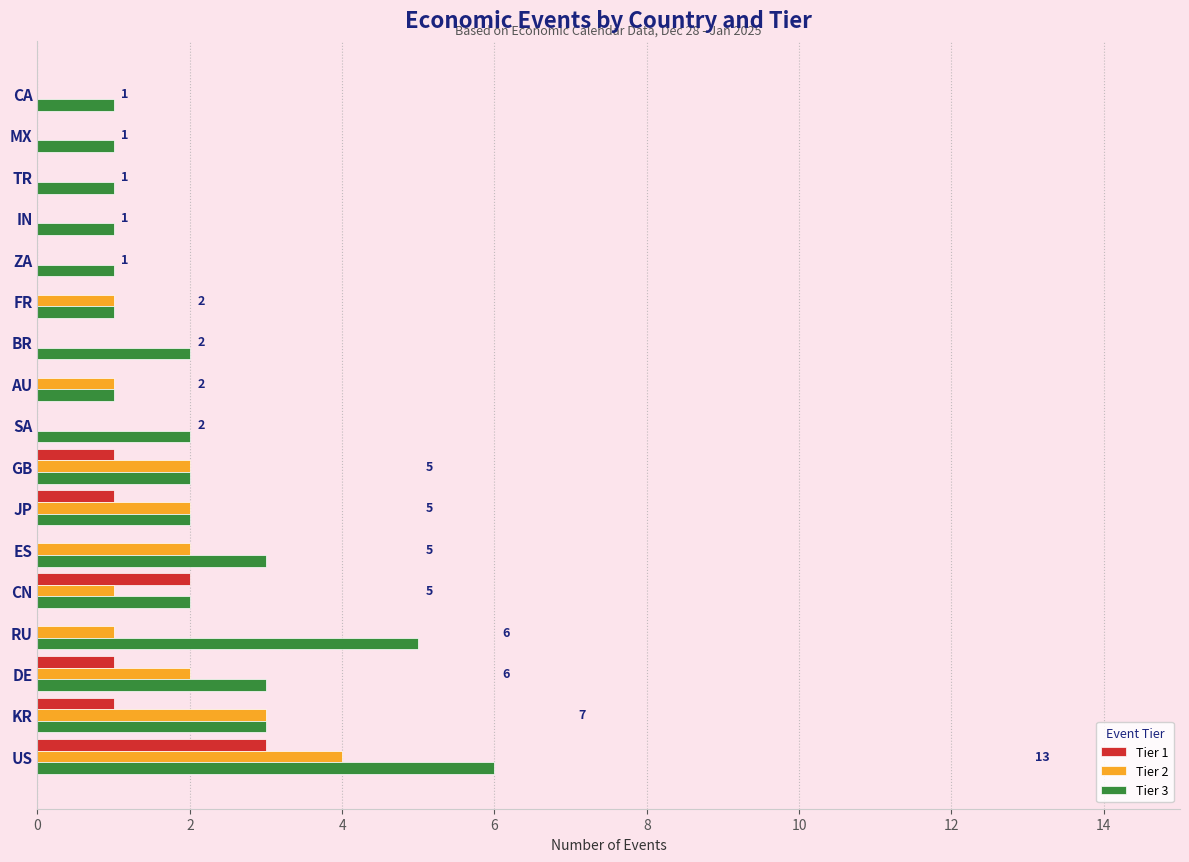

What is the sum of all Tier 1 values?

9